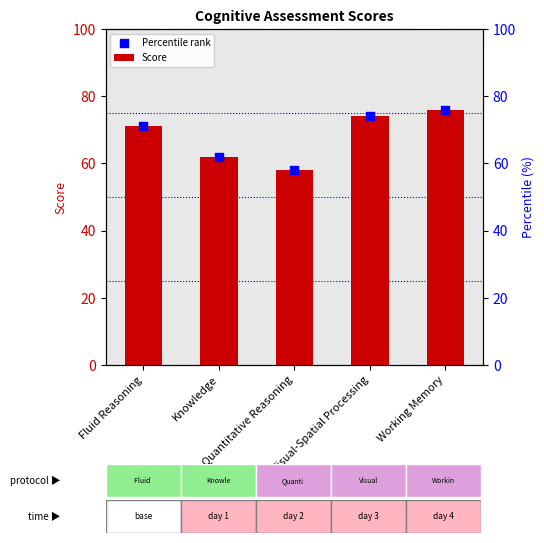

Is the value of Score at Working Memory greater than the value of Percentile rank at Knowledge?

Yes